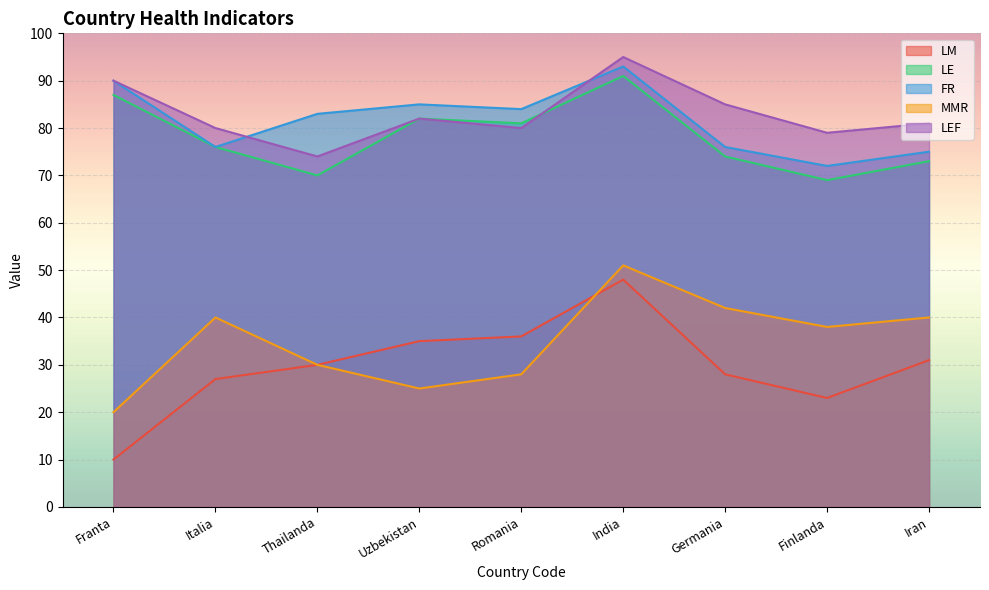

At which label is LEF closest to 84?

Germania